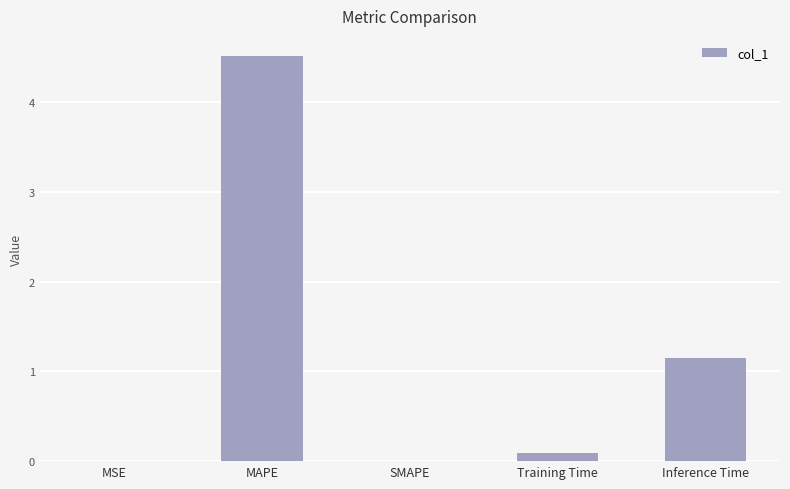

What is the change in value from MAPE to Inference Time?

-3.4